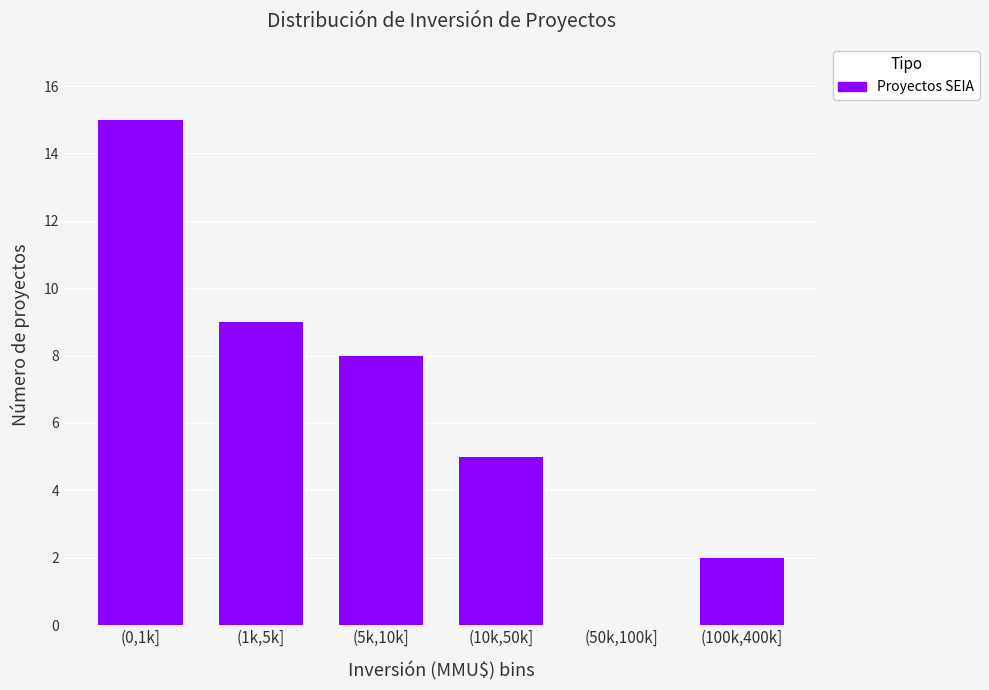

Reading right to left, transcribe all the data shown in this chart.

(100k,400k]=2	(50k,100k]=0	(10k,50k]=5	(5k,10k]=8	(1k,5k]=9	(0,1k]=15